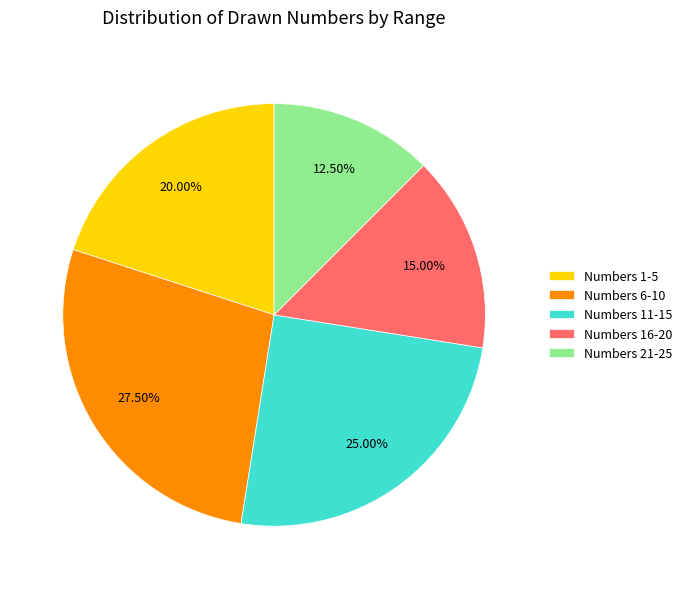

Between Numbers 6-10 and Numbers 1-5, which is larger?

Numbers 6-10